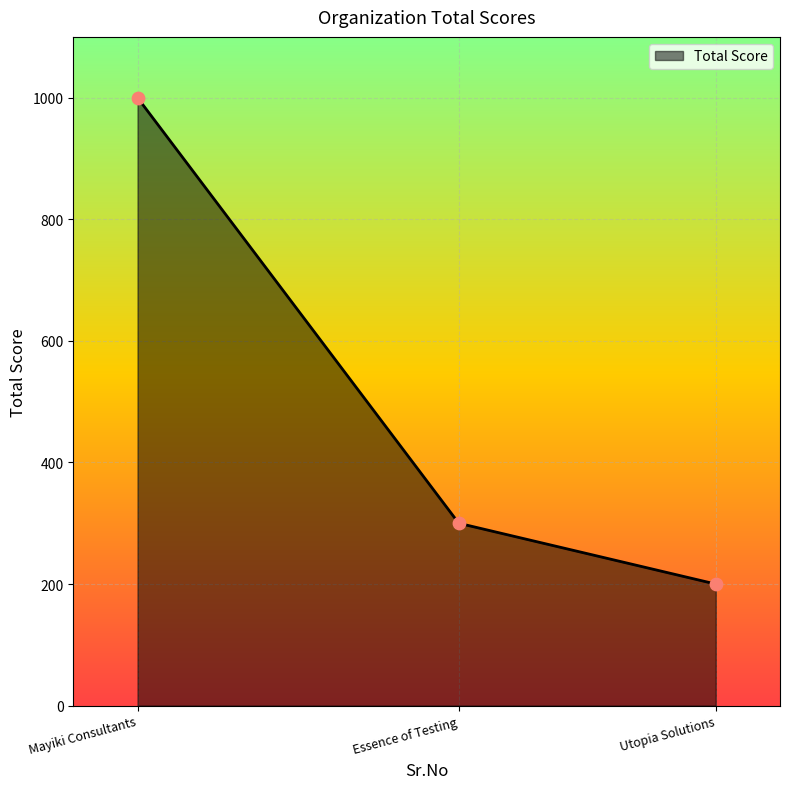

What is the change in value from Mayiki Consultants to Utopia Solutions?

-800